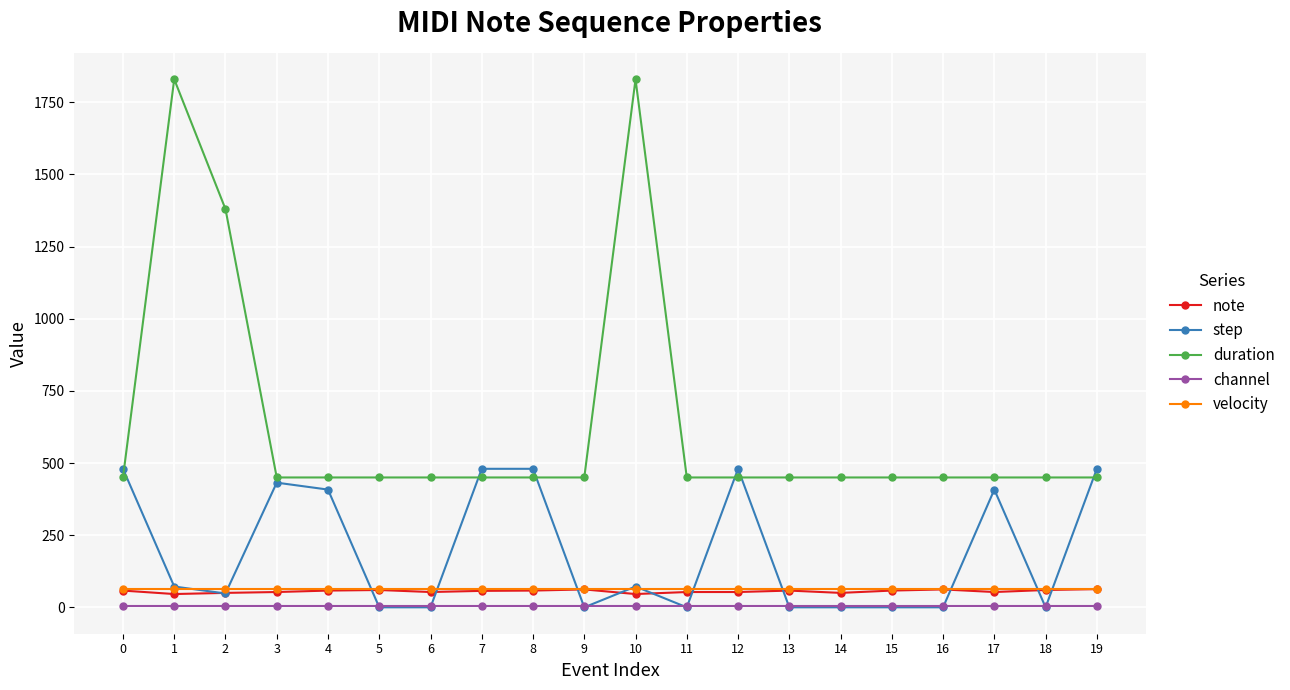

Which series has the largest total across all categories?

duration